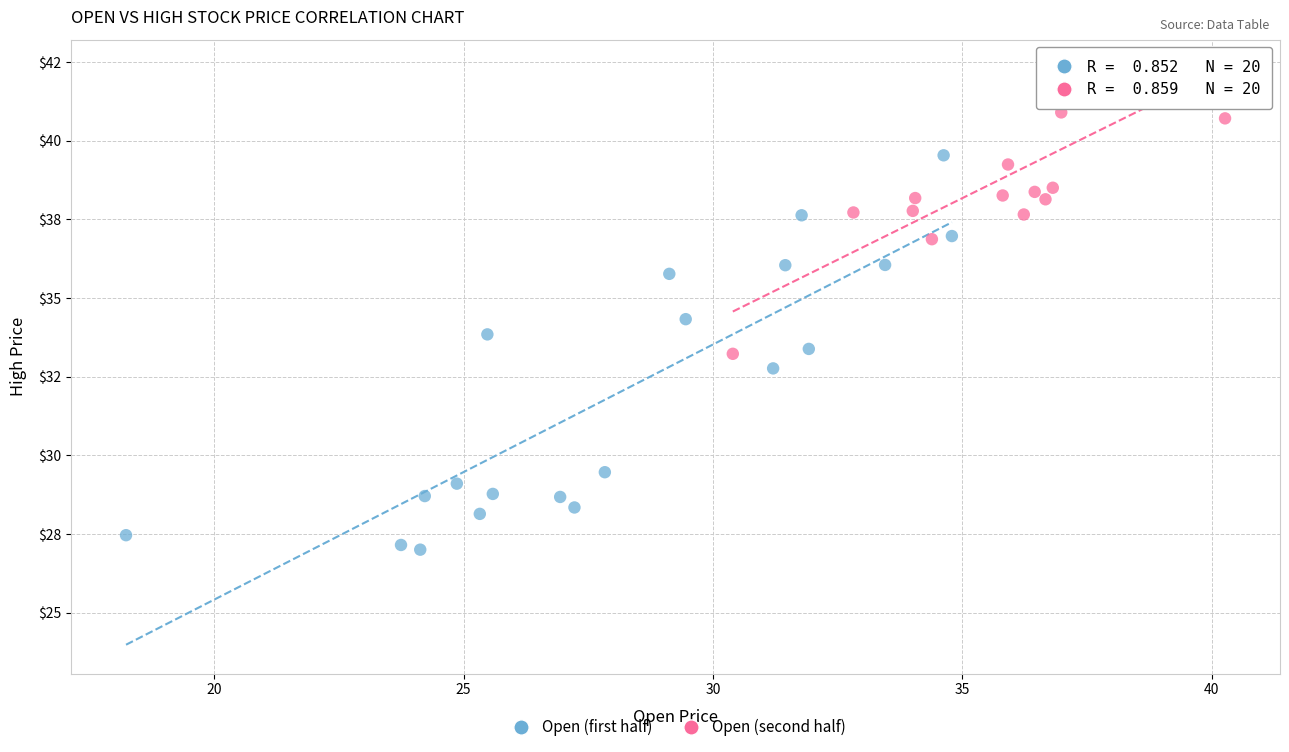

Which series has the widest spread of Y values?

Open (first half)